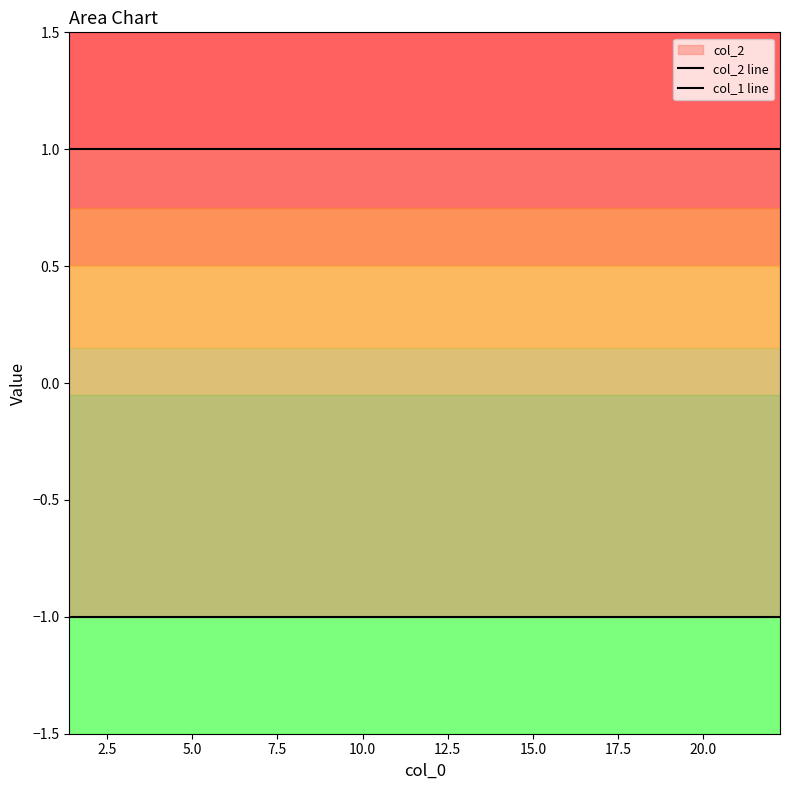

At 20.0, list the series in order from largest to smallest.

col_2 line, col_1 line